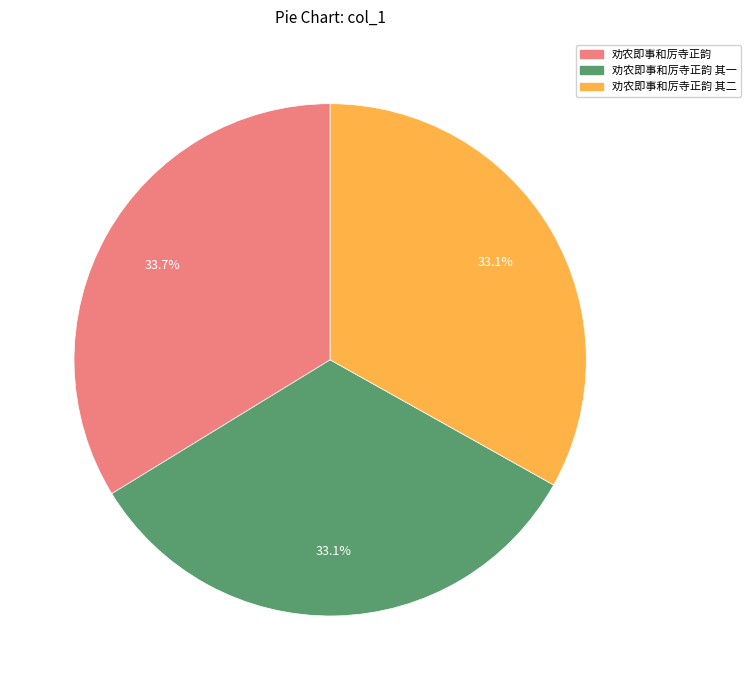

Count the number of slices in the pie.

3